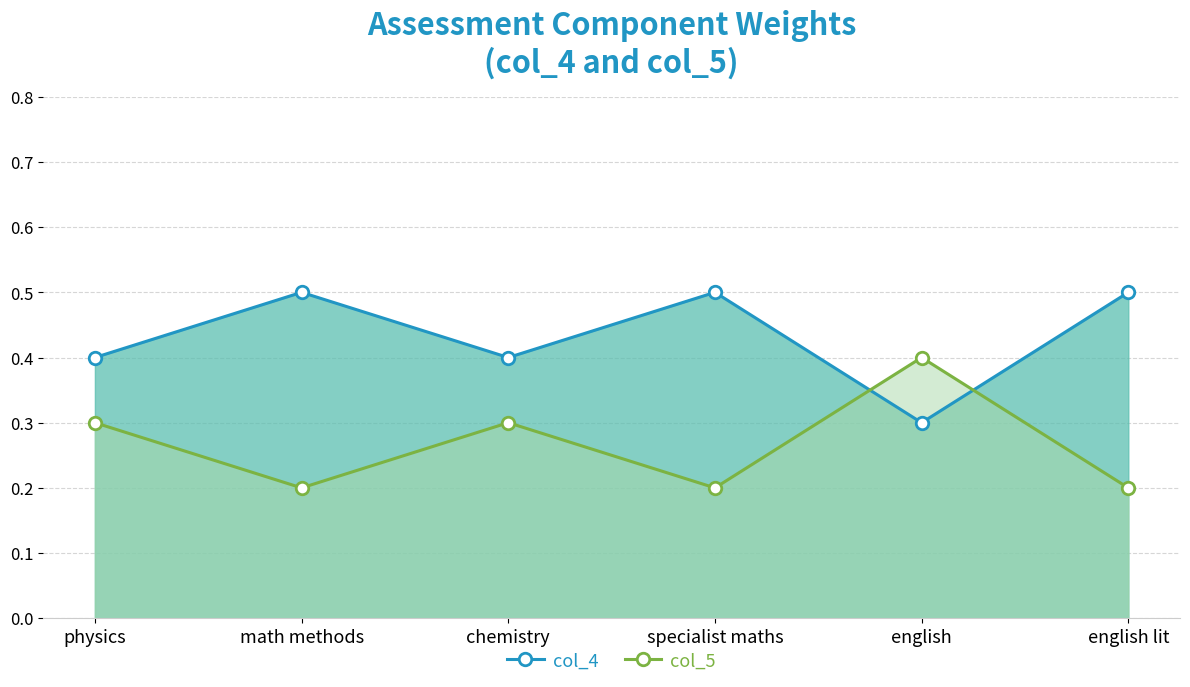

What is the spread (max minus min) of values at physics?

0.1